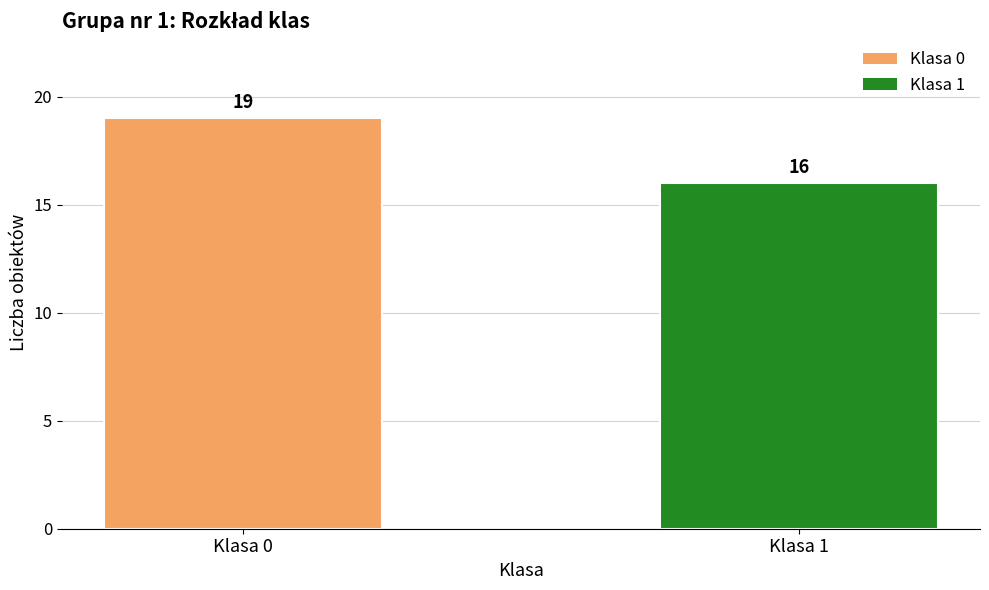

Reading left to right, what are all the values shown in this chart?

Klasa 0=19	Klasa 1=16